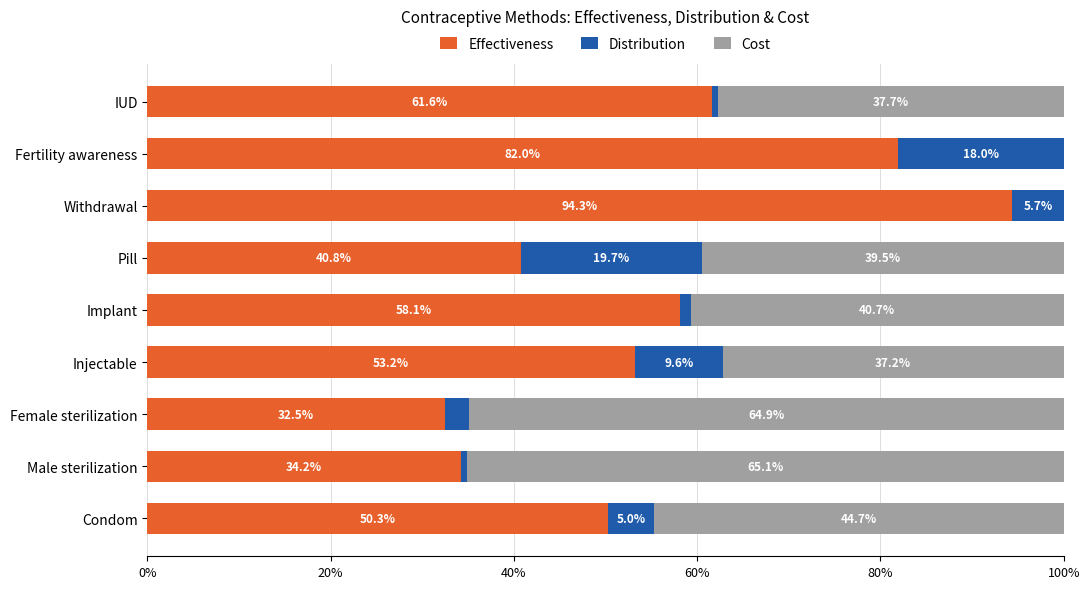

What is the total value across all series at Female sterilization?

100.0